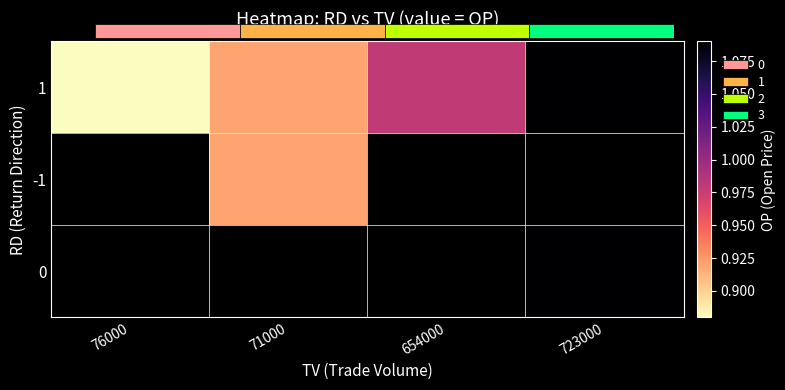

List the labels in order of 1 value, largest first.

723000, 654000, 71000, 76000